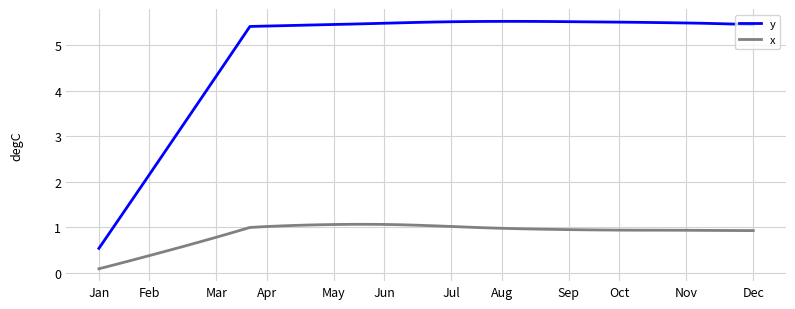

List the series in order of their overall mean, lowest first.

x, y